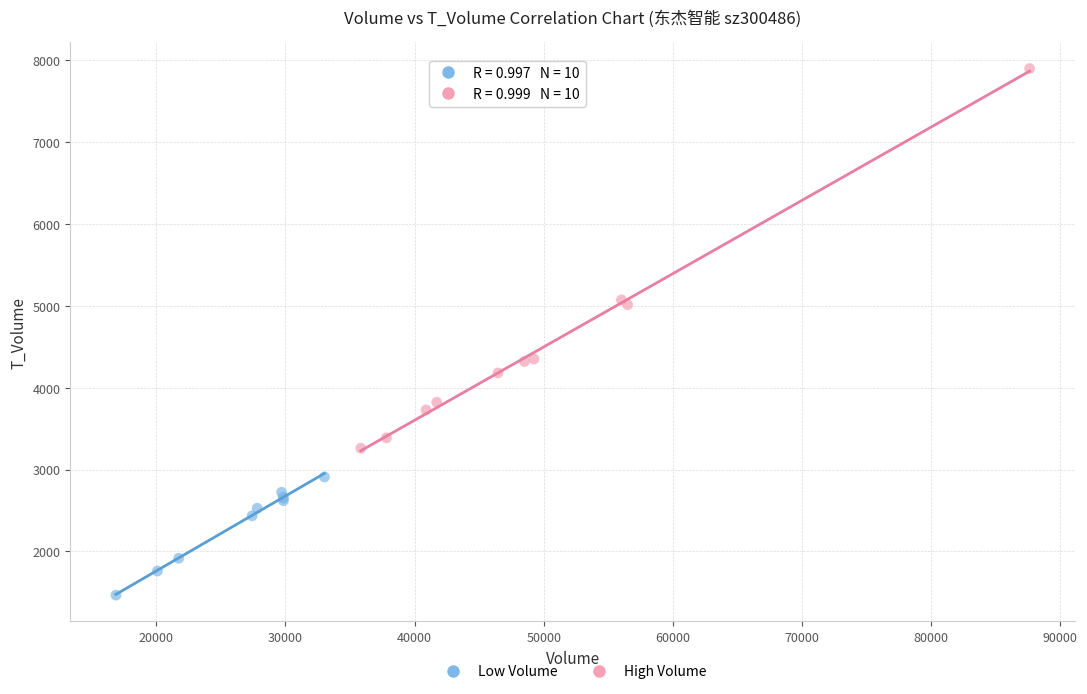

What are all the series names shown in the legend?

Low Volume, High Volume